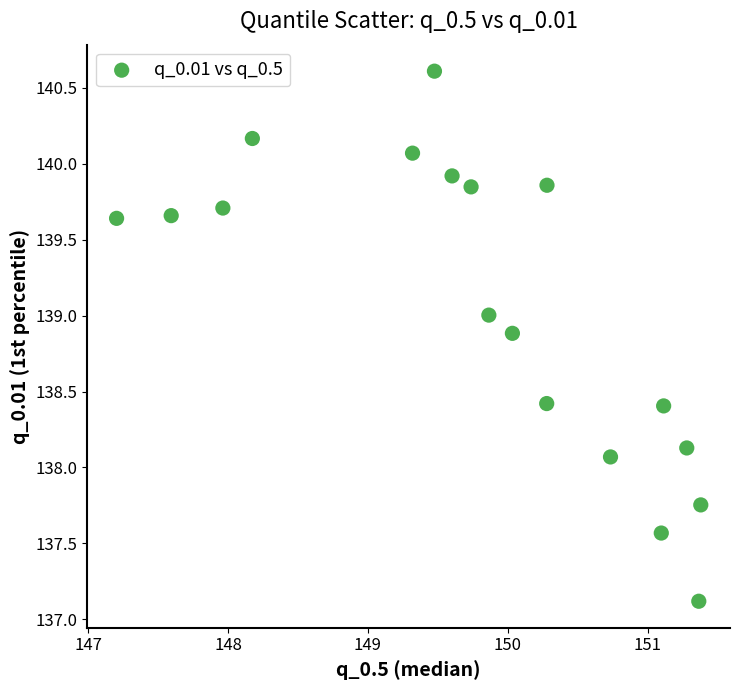

What Y value in the scatter plot is closest to 138?

138.1